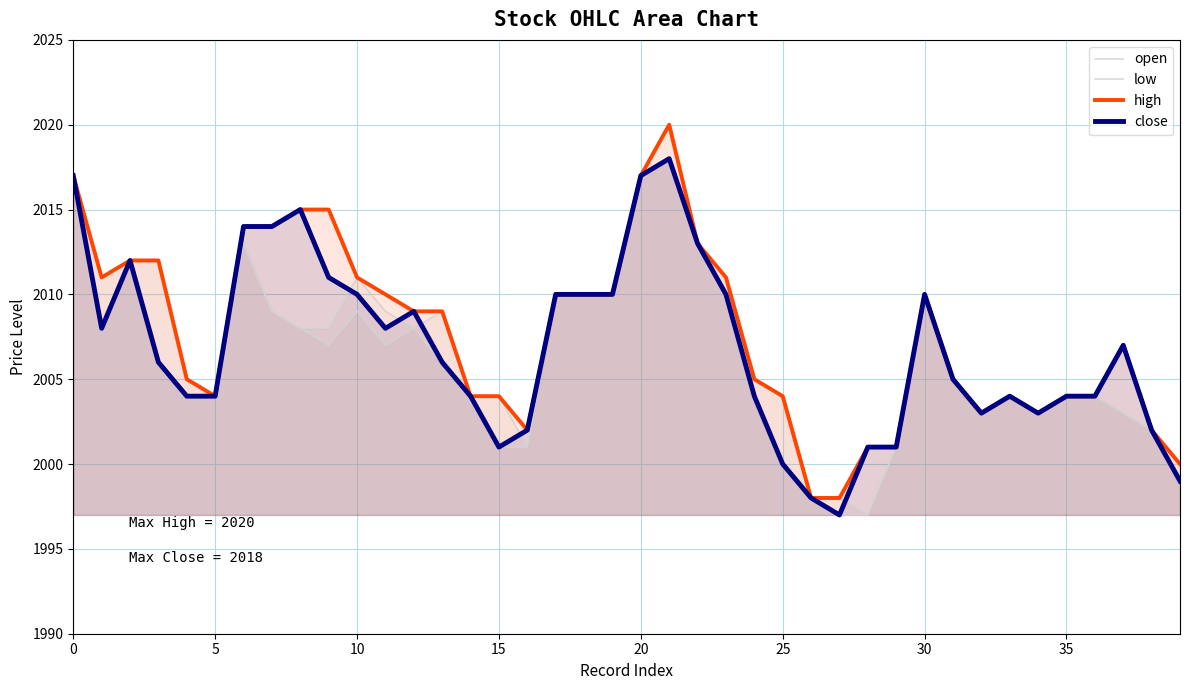

What is the value of the open point at the 14th from the left?

2009